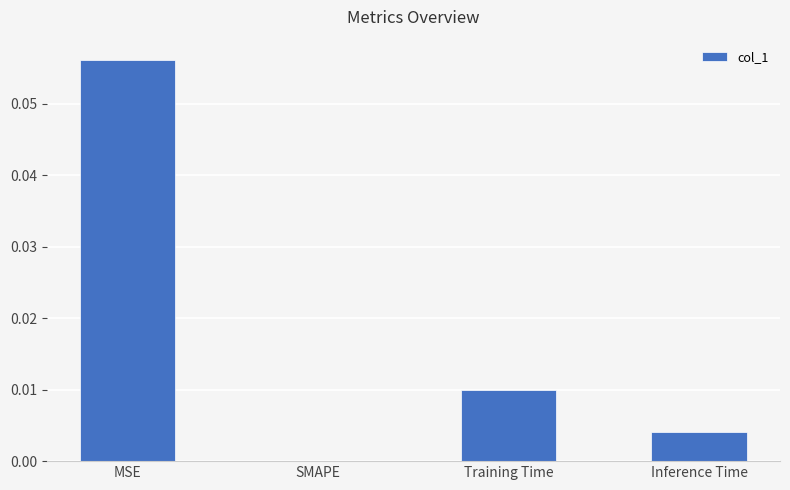

Is it true that the value at SMAPE is 0.0?

True